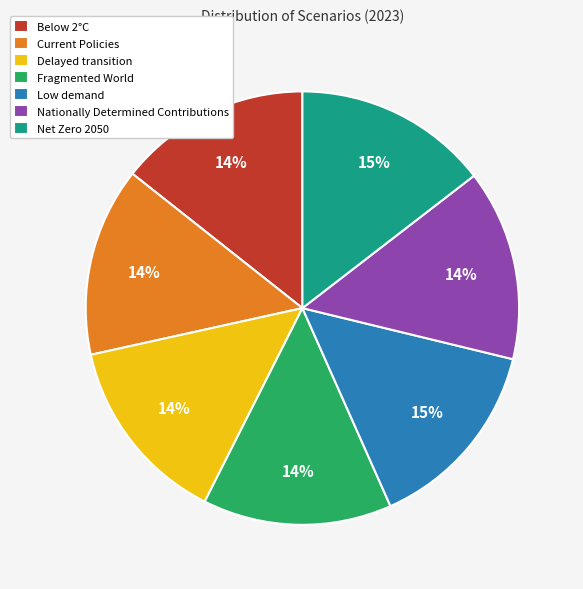

Does Below 2°C represent more than half of the total?

No